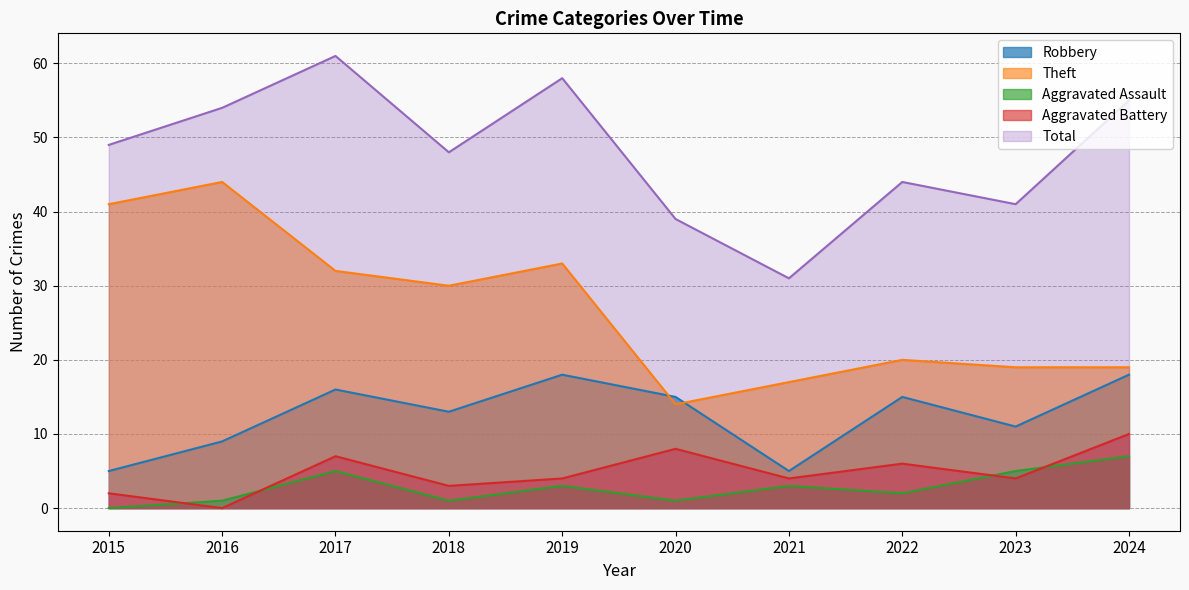

Reading left to right, list all the values displayed in this chart.

Robbery: 5	9	16	13	18	15	5	15	11	18
Theft: 41	44	32	30	33	14	17	20	19	19
Aggravated Assault: 0	1	5	1	3	1	3	2	5	7
Aggravated Battery: 2	0	7	3	4	8	4	6	4	10
Total: 49	54	61	48	58	39	31	44	41	55